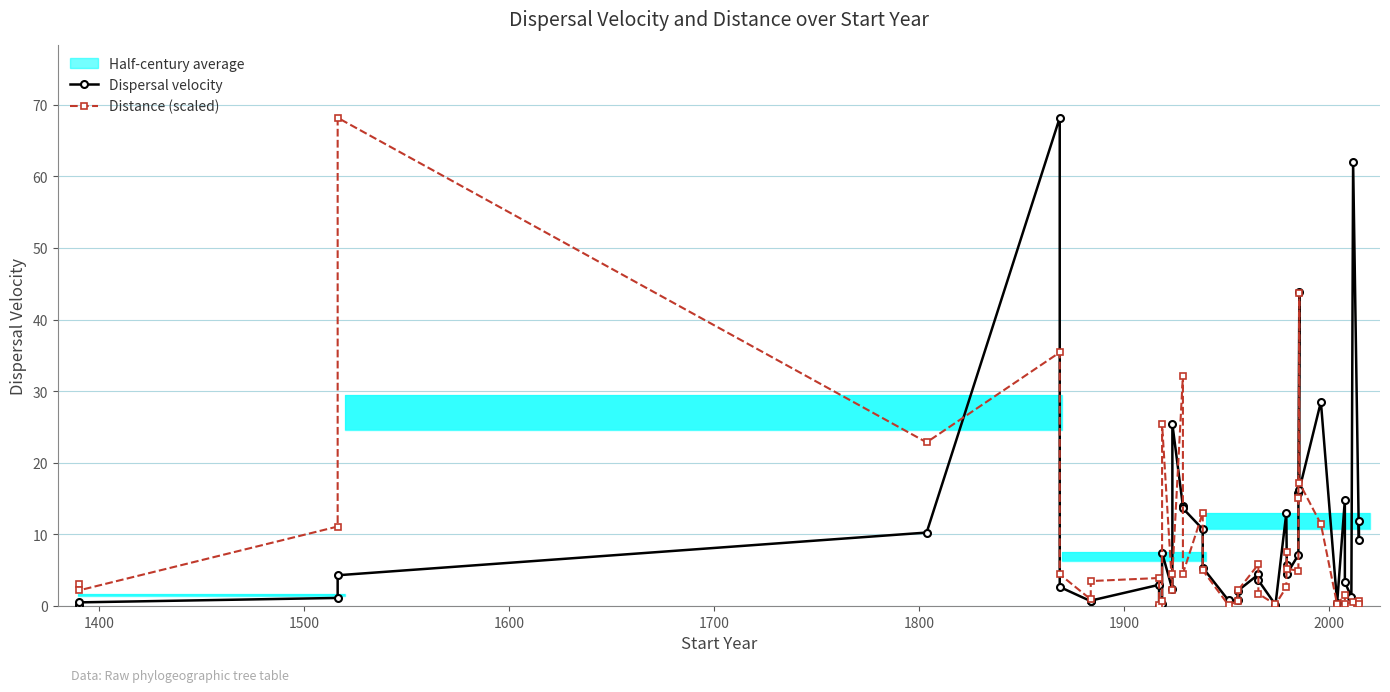

How many values in the Distance (scaled) series are below 3?

18